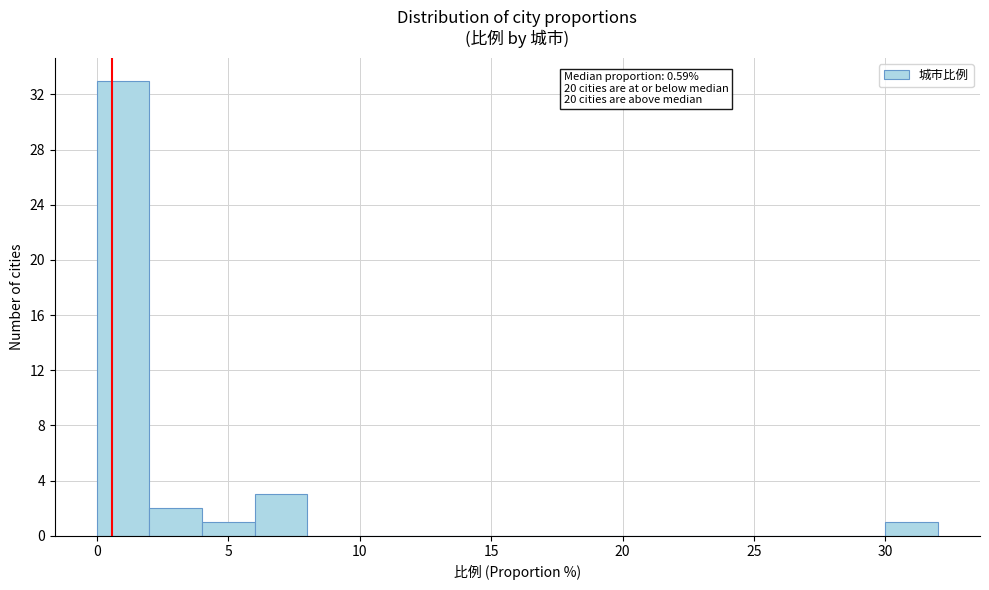

Over which range of the x-axis is the bar tallest?

0 to 2